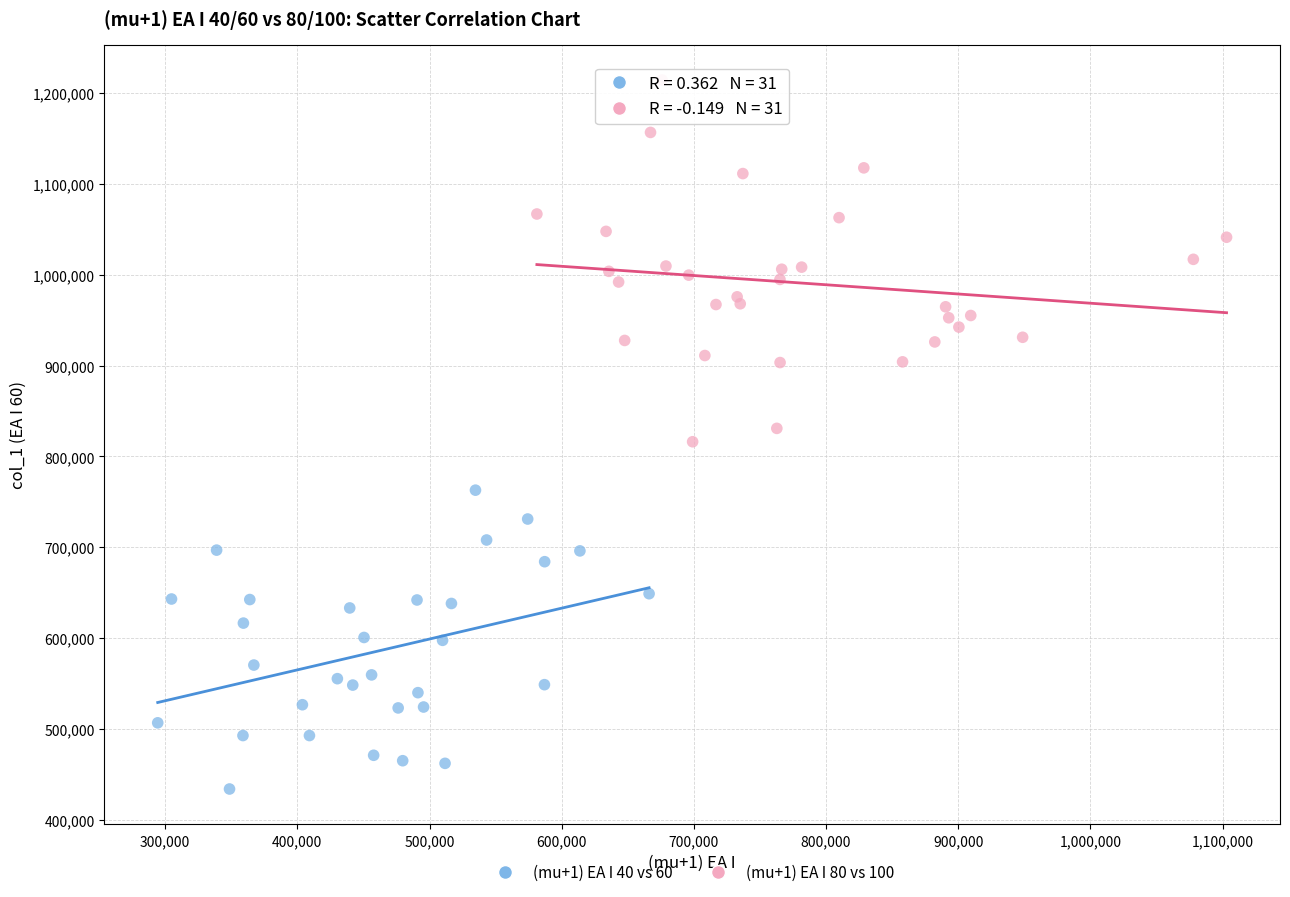

Which series reaches the minimum Y coordinate?

(mu+1) EA I 40 vs 60